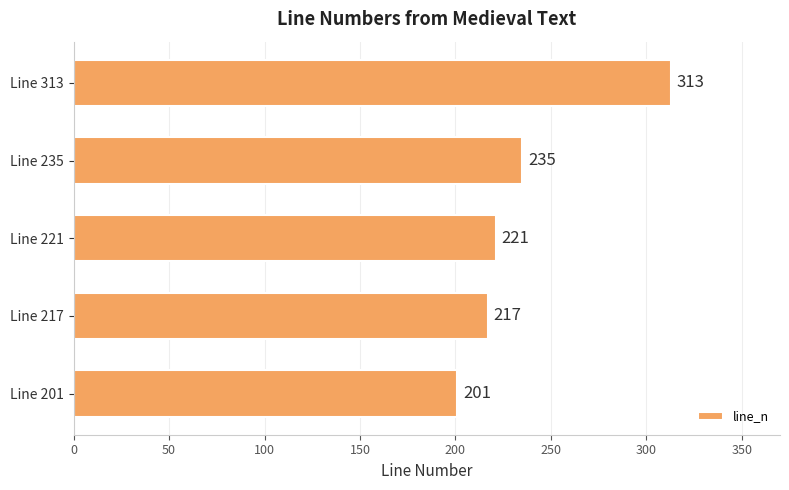

Reading bottom to top, what are all the values shown in this chart?

201	217	221	235	313